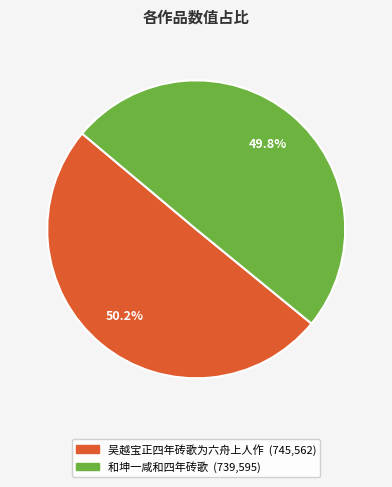

Approximately how many times larger is the value at 吴越宝正四年砖歌为六舟上人作 compared to 和坤一咸和四年砖歌?

1.0